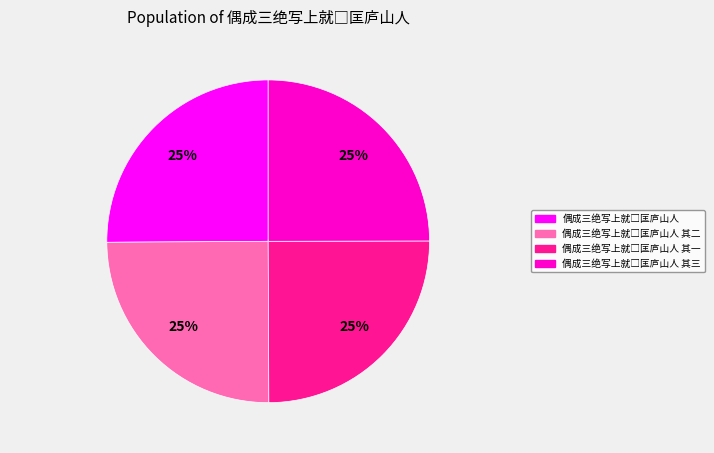

To the nearest percent, what is the average slice percentage?

25%